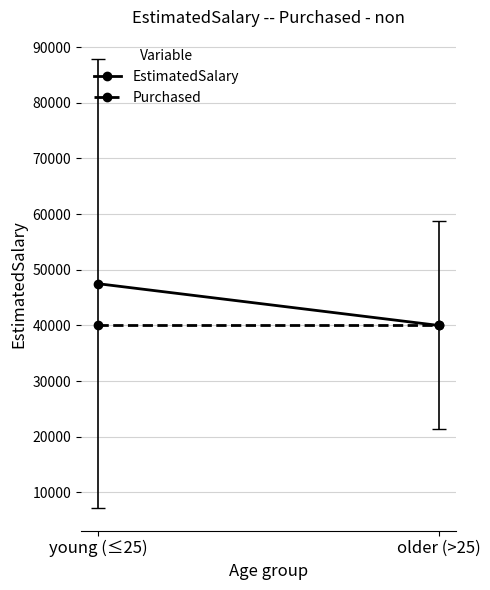

Reading left to right, extract all data points from this chart.

EstimatedSalary: young (≤25)=47500	older (>25)=40000
Purchased: young (≤25)=40000	older (>25)=40000